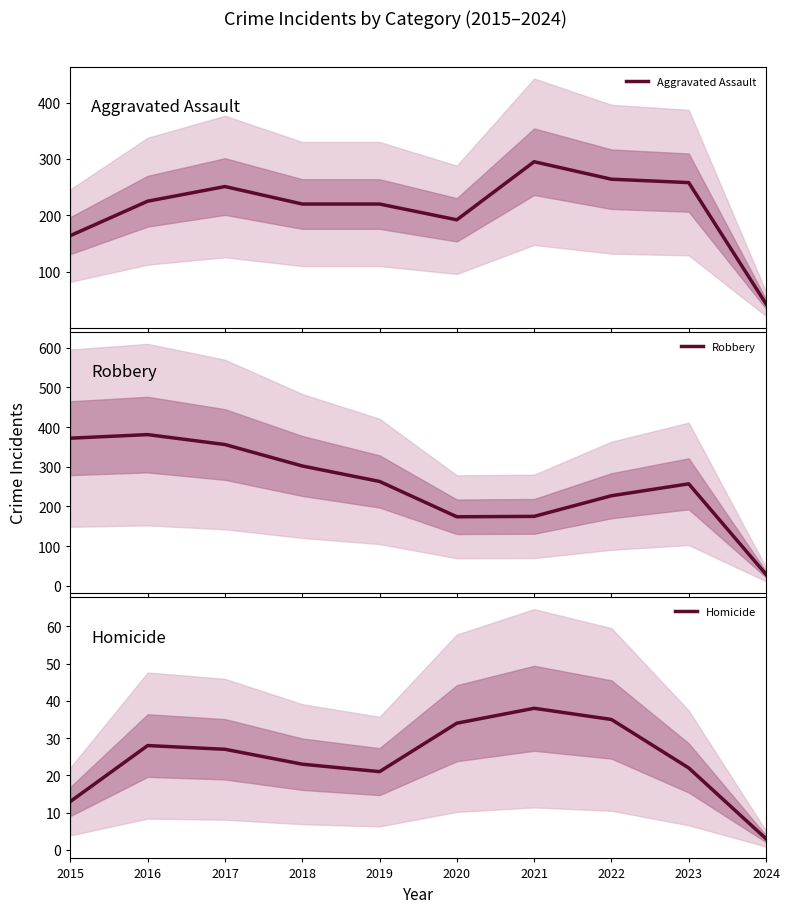

True or false: Aggravated Assault and Homicide intersect in this chart.

False